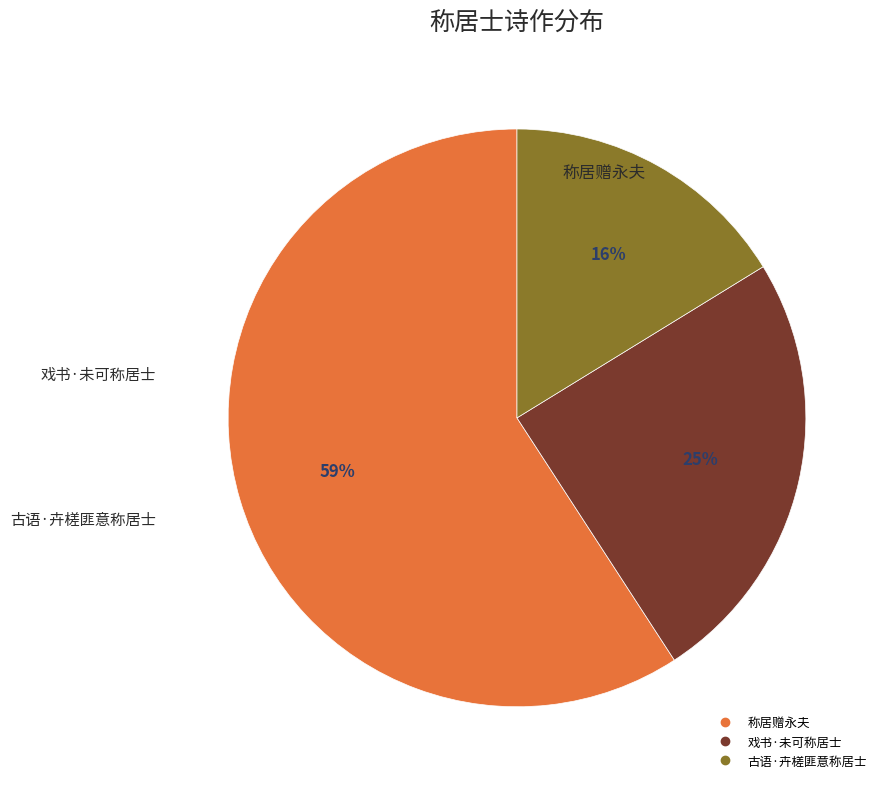

Is the sum of 古语·卉槎匪意称居士 and 戏书·未可称居士 greater than half?

No